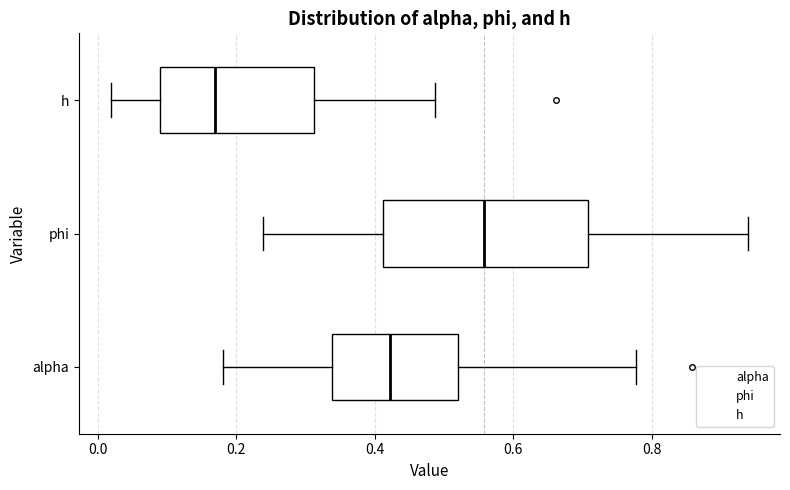

Which box's median line is the furthest to the left?

h